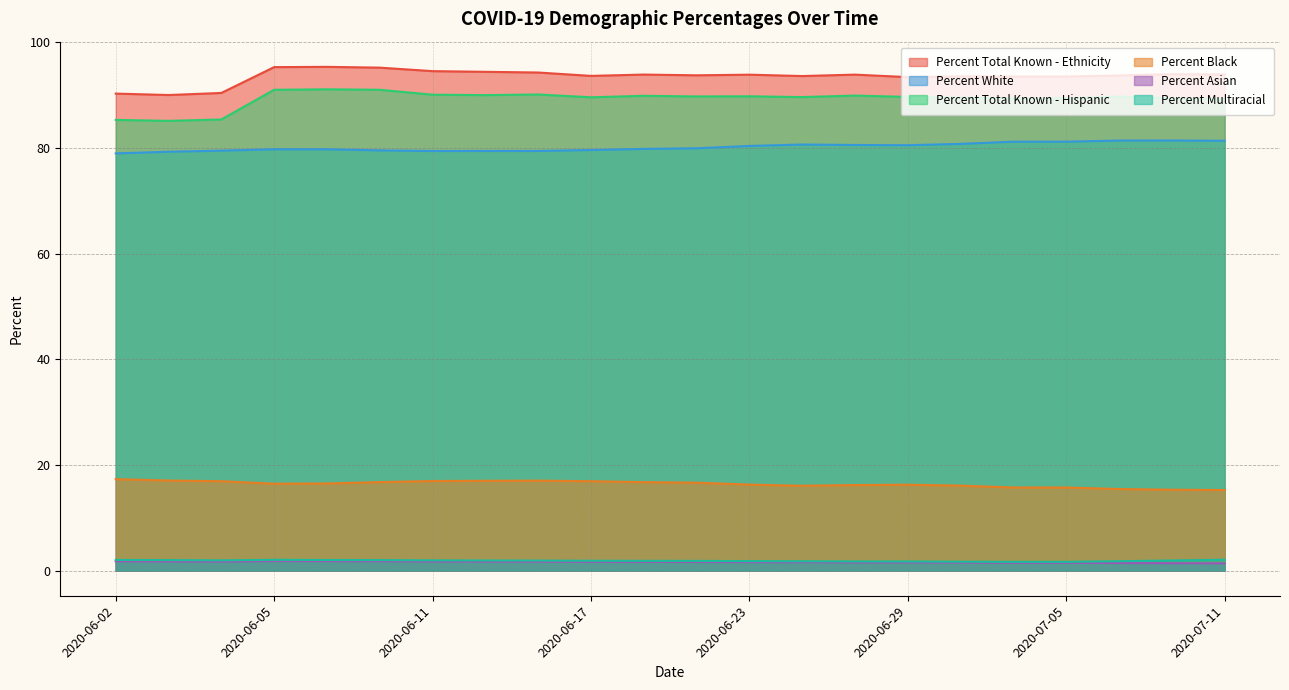

Is it true that Percent Total Known - Hispanic equals 90.1 at 2020-06-15?

True